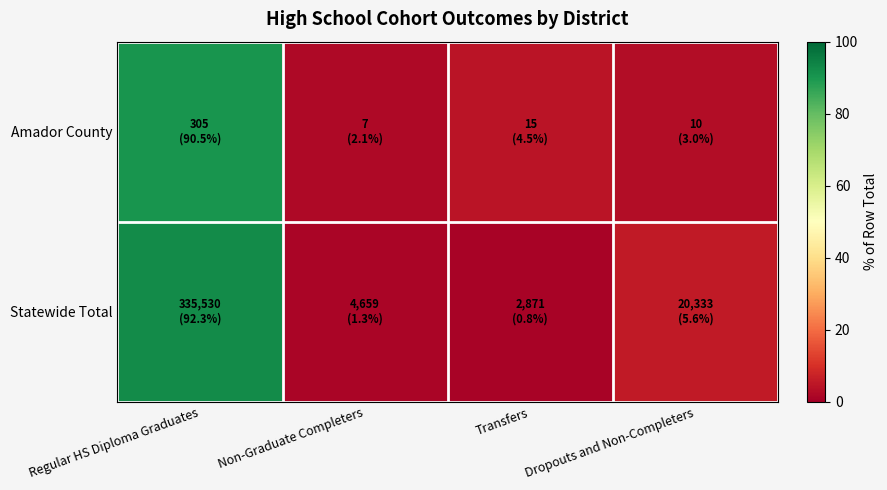

Reading left to right, transcribe all the data shown in this chart.

Amador County: Regular HS Diploma Graduates=90.5	Non-Graduate Completers=2.1	Transfers=4.5	Dropouts and Non-Completers=3.0
Statewide Total: Regular HS Diploma Graduates=92.3	Non-Graduate Completers=1.3	Transfers=0.8	Dropouts and Non-Completers=5.6